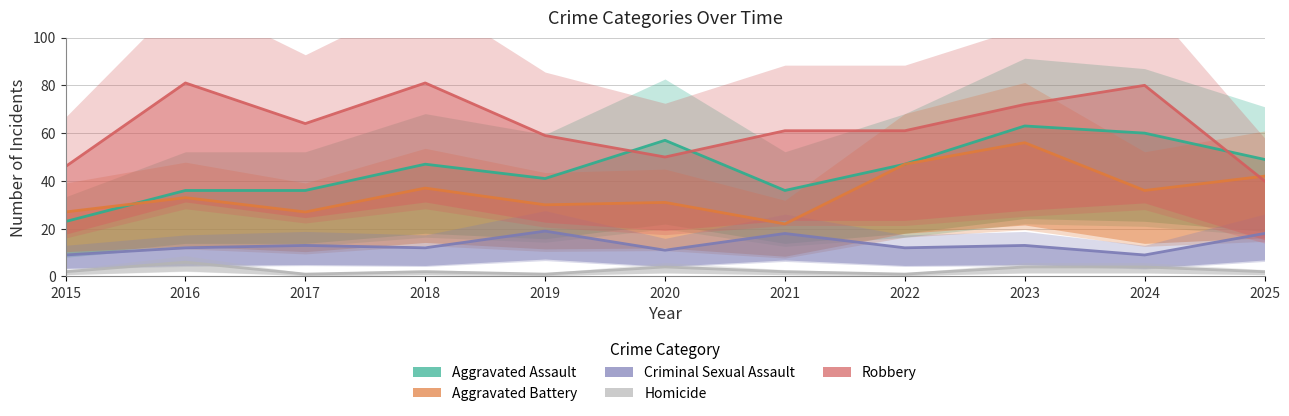

True or false: Criminal Sexual Assault and Robbery intersect in this chart.

False